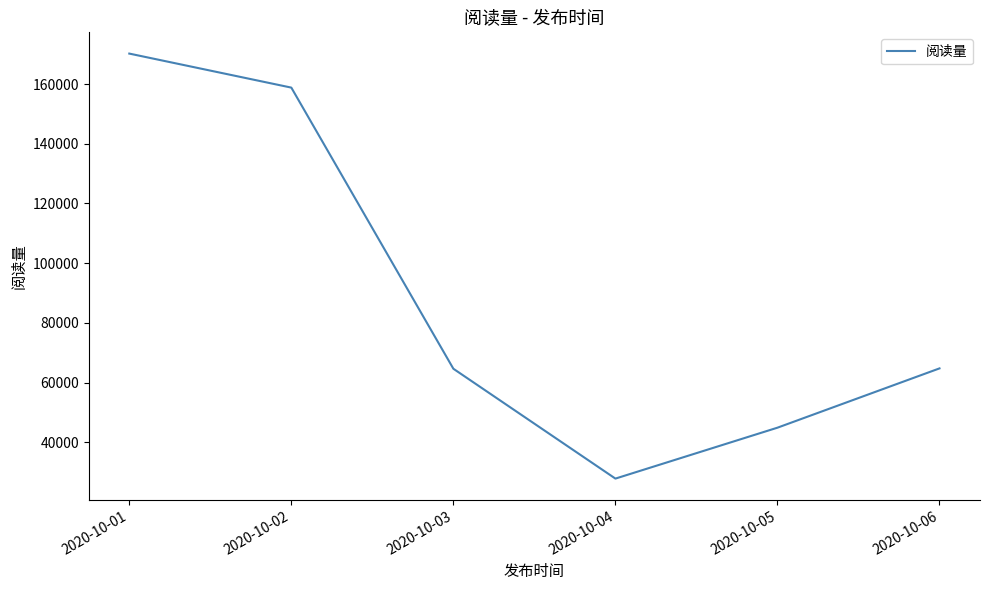

What is the ratio of the value at 2020-10-06 to the value at 2020-10-01?

0.4